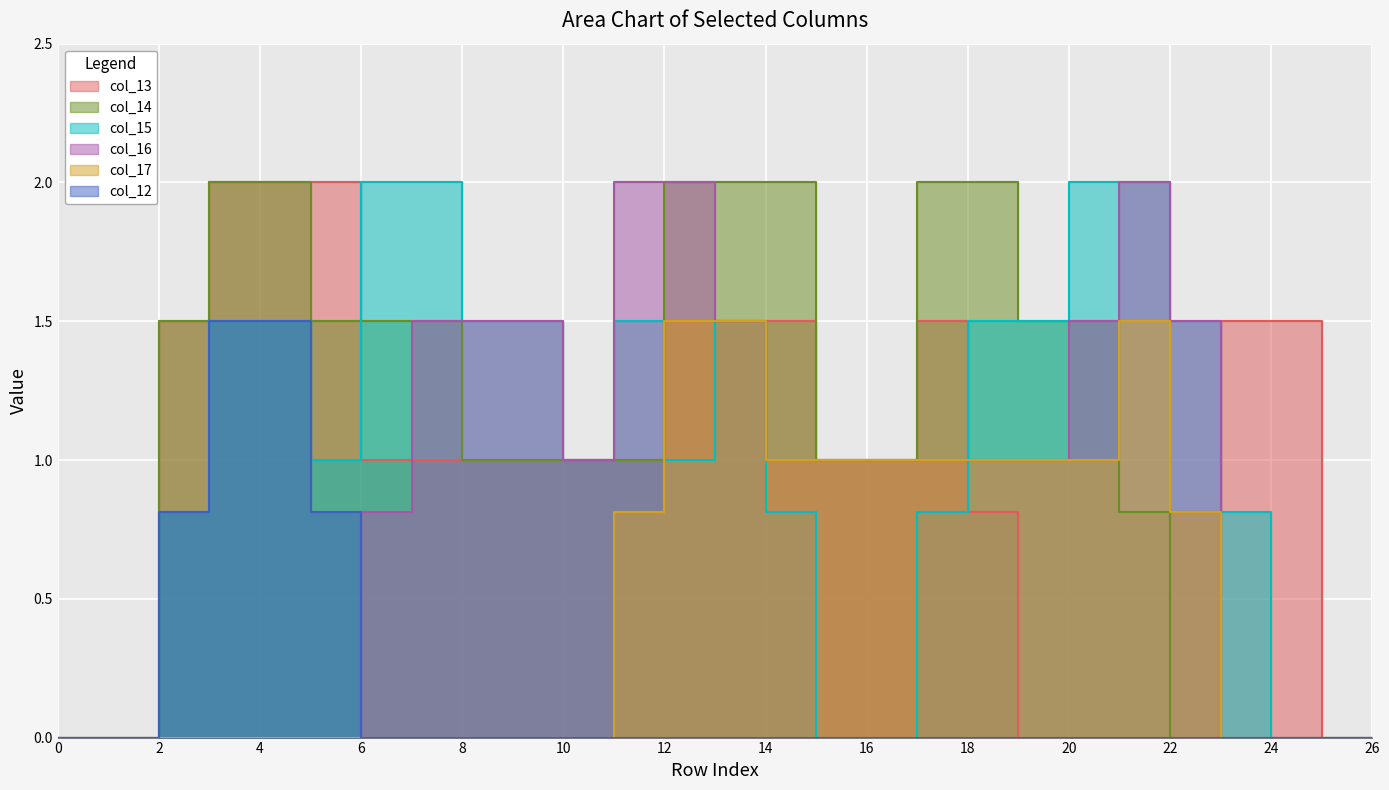

What is the difference between the maximum and minimum values in the col_12 series?

1.5